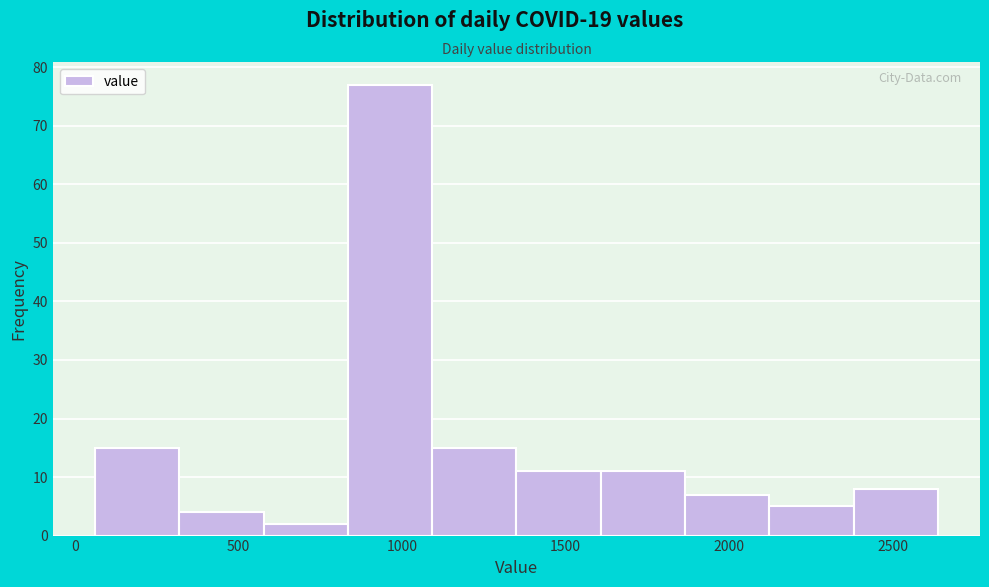

Over which range of the x-axis is the bar tallest?

850 to 1100